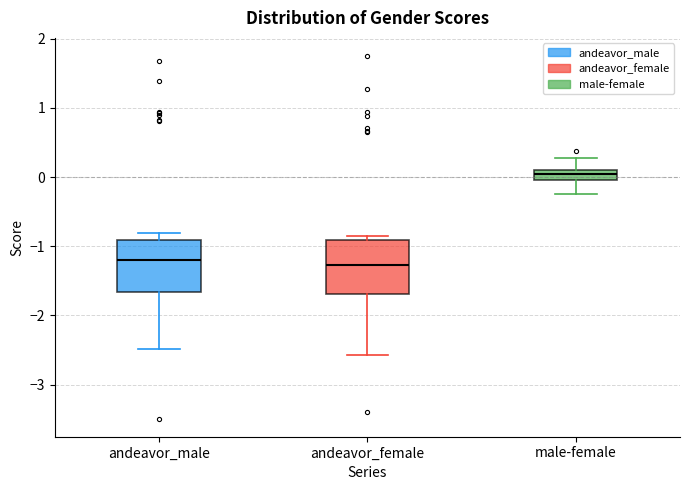

Where is the upper edge of the box for andeavor_male on the y-axis? The values are not printed on the chart, so give them approximately, as read against the axis.

-0.9